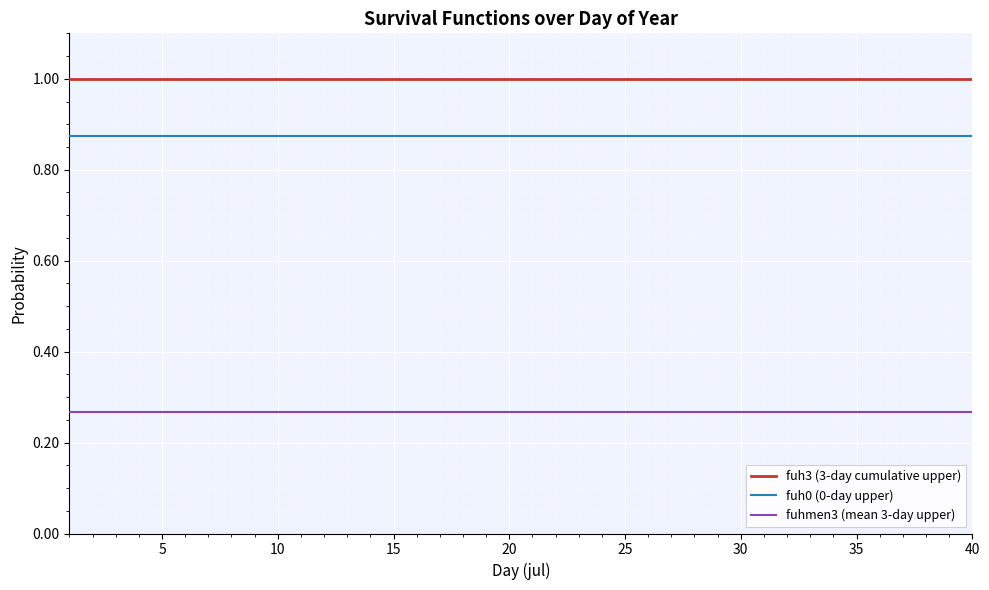

What is the minimum value for fuh3 (3-day cumulative upper)?

1.0